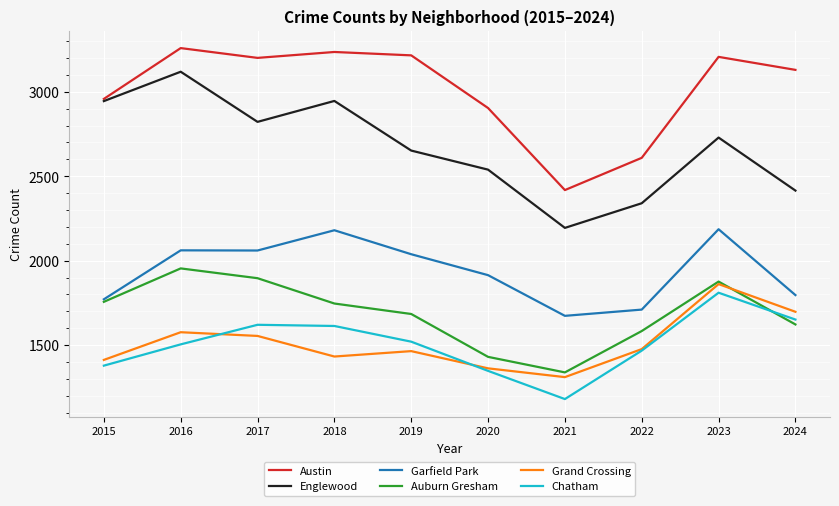

Which category has the lowest value across all series?

2021